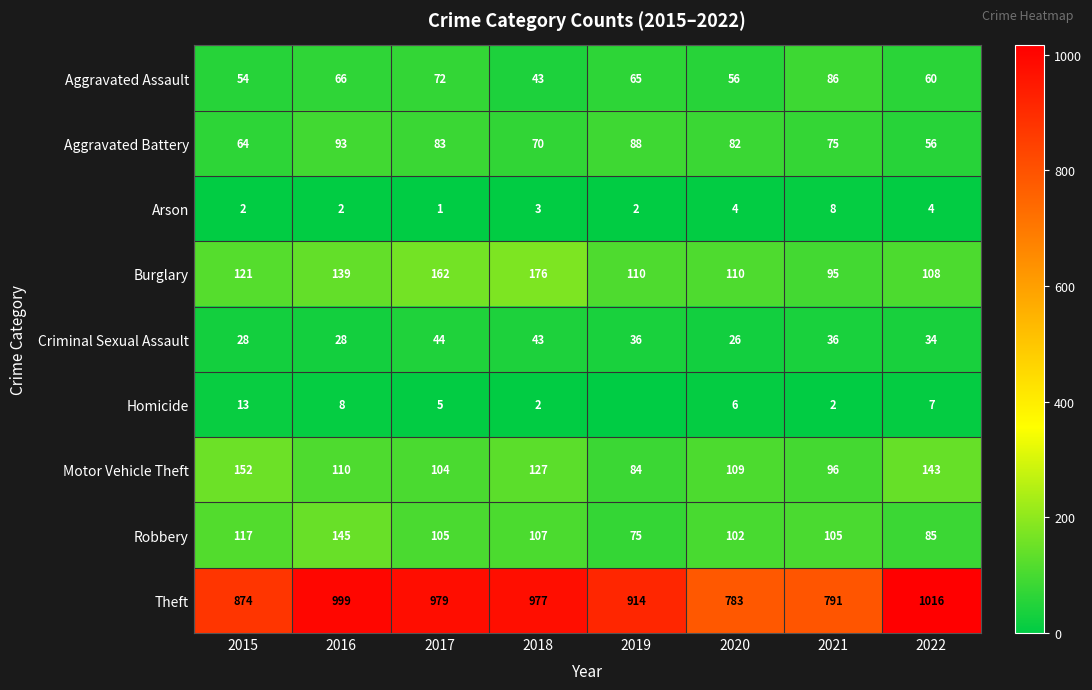

Rank the series at 2021 from highest to lowest value.

Theft, Robbery, Motor Vehicle Theft, Burglary, Aggravated Assault, Aggravated Battery, Criminal Sexual Assault, Arson, Homicide